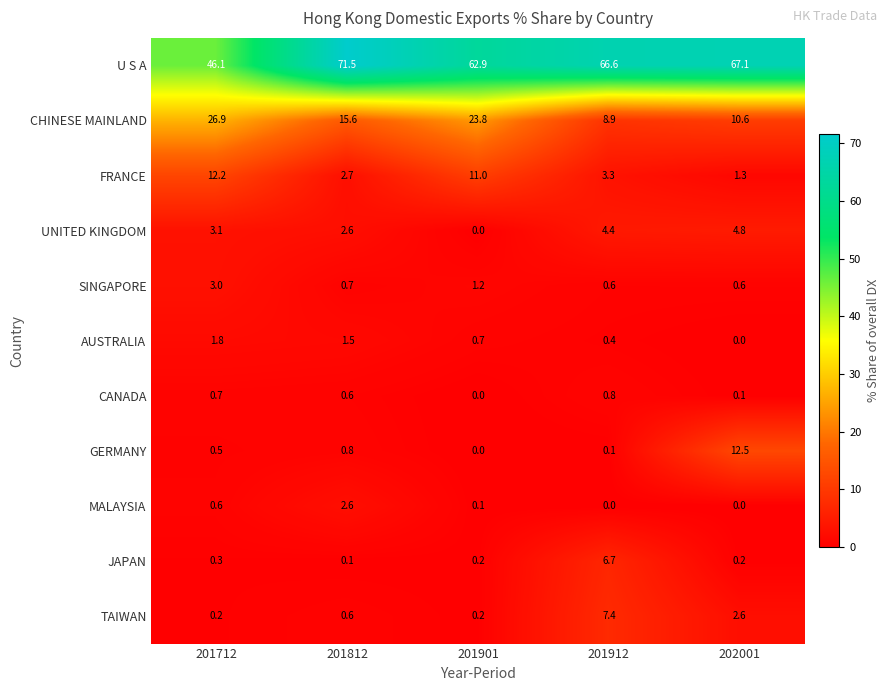

What is the difference between the maximum and minimum values in the UNITED KINGDOM series?

4.8